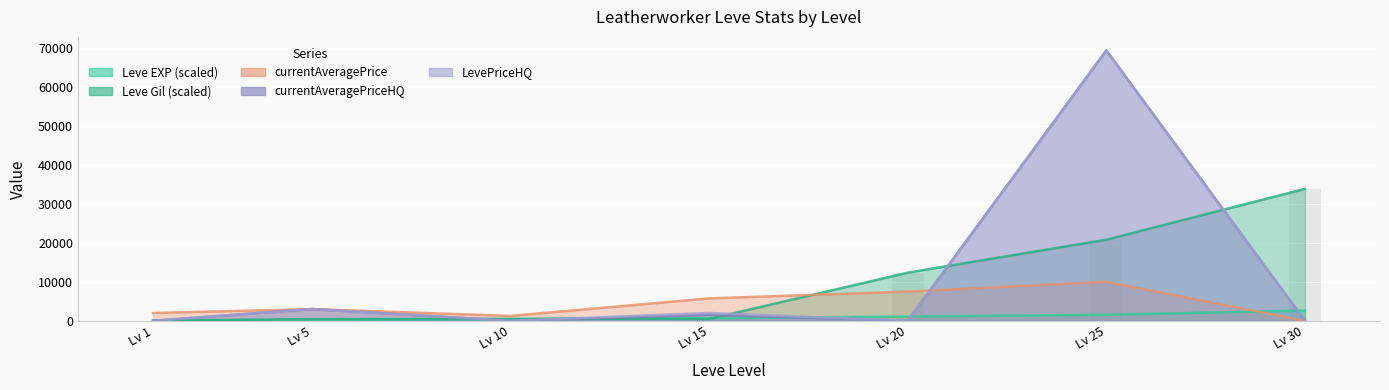

The value of LevePriceHQ at Lv 30 is 41153.6. True or false?

False